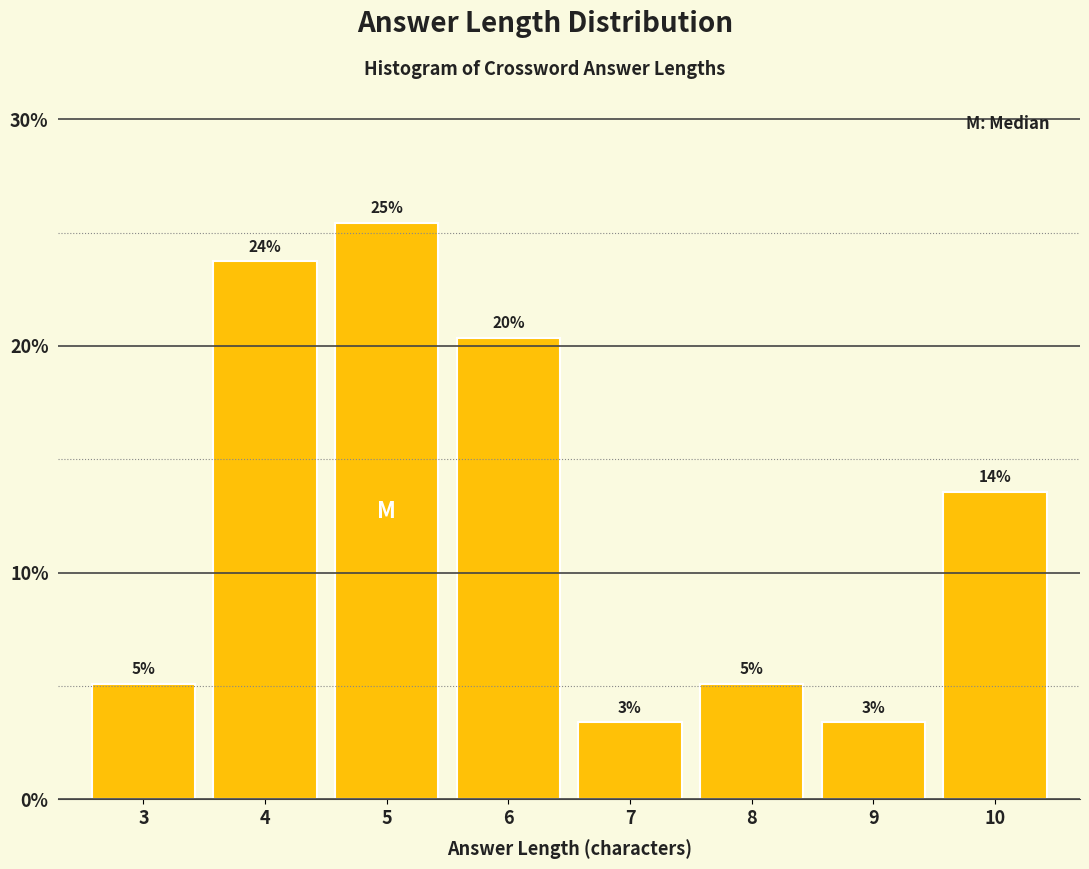

How many bars are there in total?

8